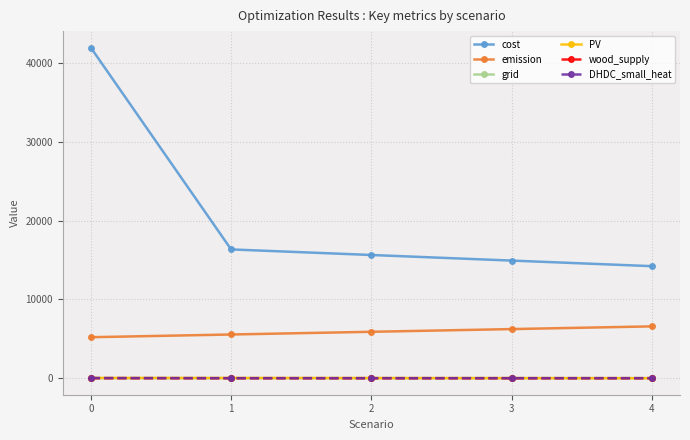

Is this an area chart (filled region under the line)?

No